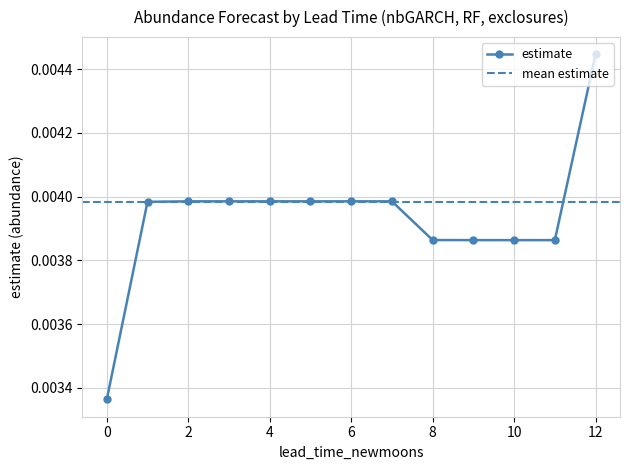

What is the sum of all values?

0.1